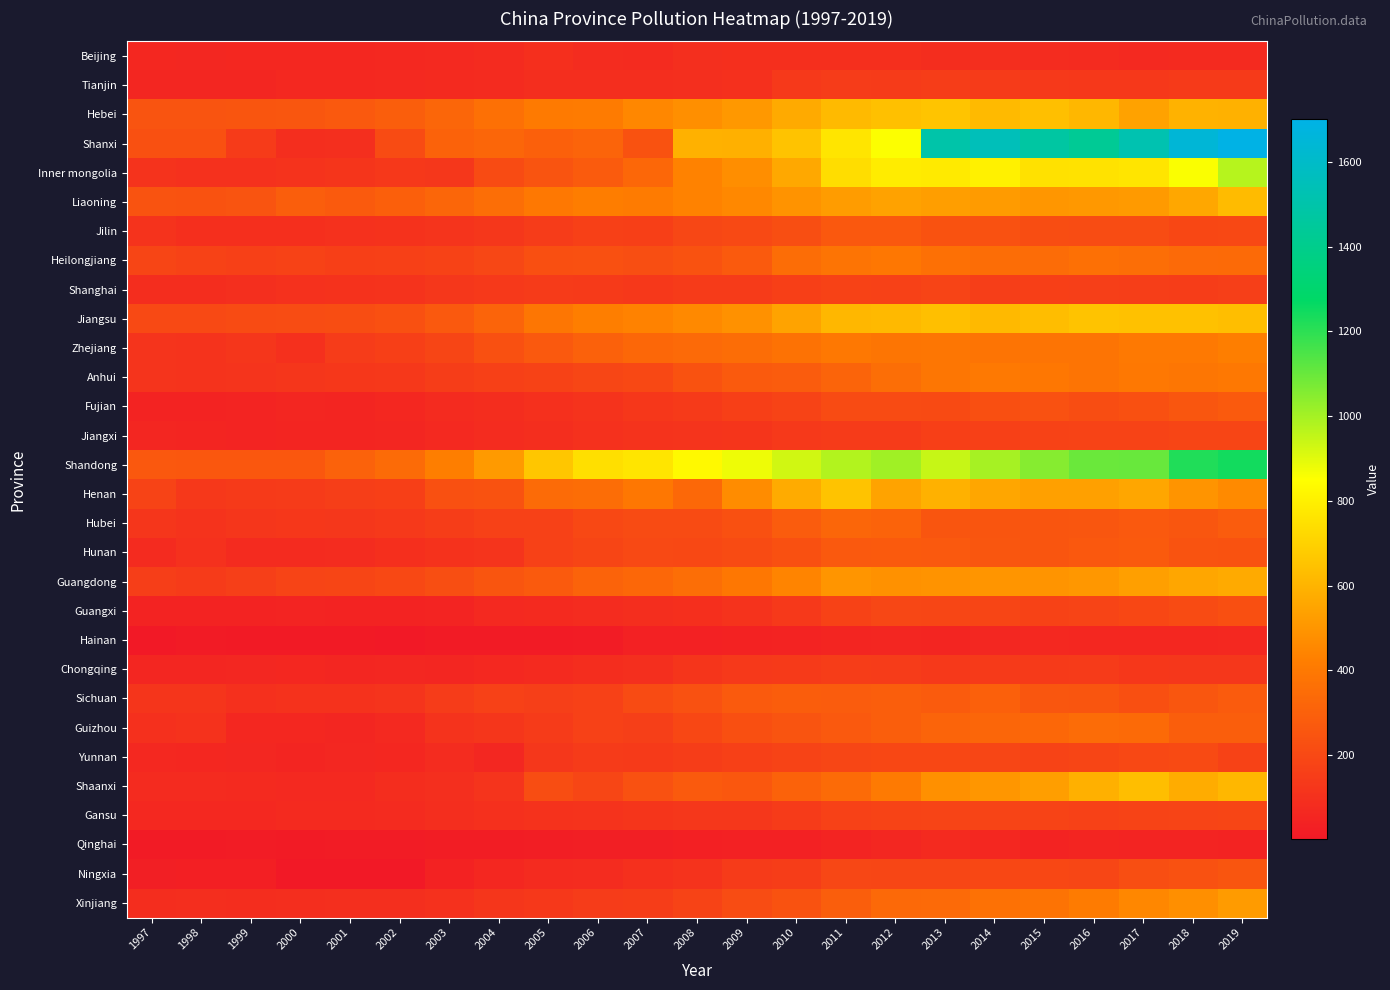

At which category is the sum across all series the highest?

2019